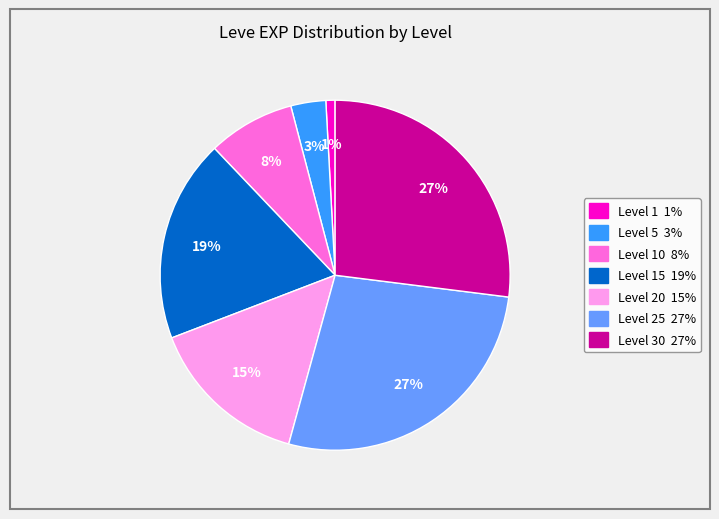

To the nearest percent, what is the average slice percentage?

14%